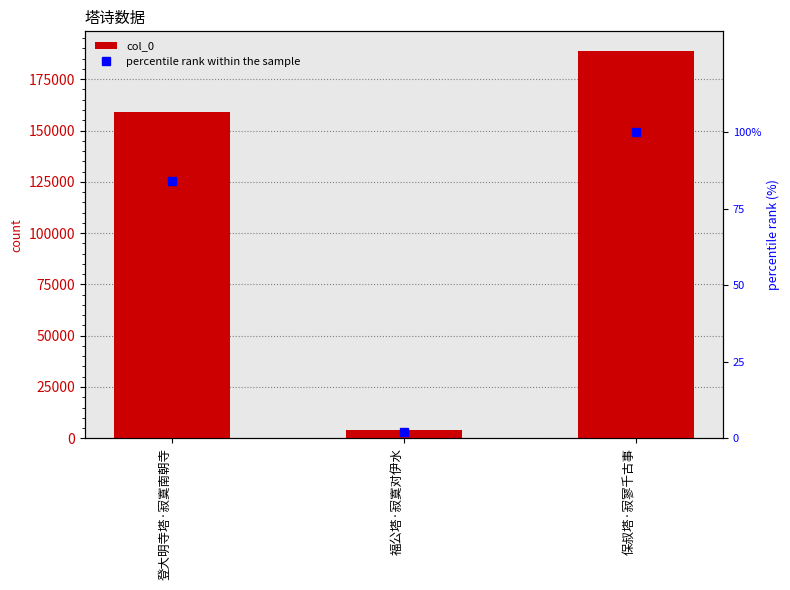

What is the average value of the percentile rank within the sample series?

62.1